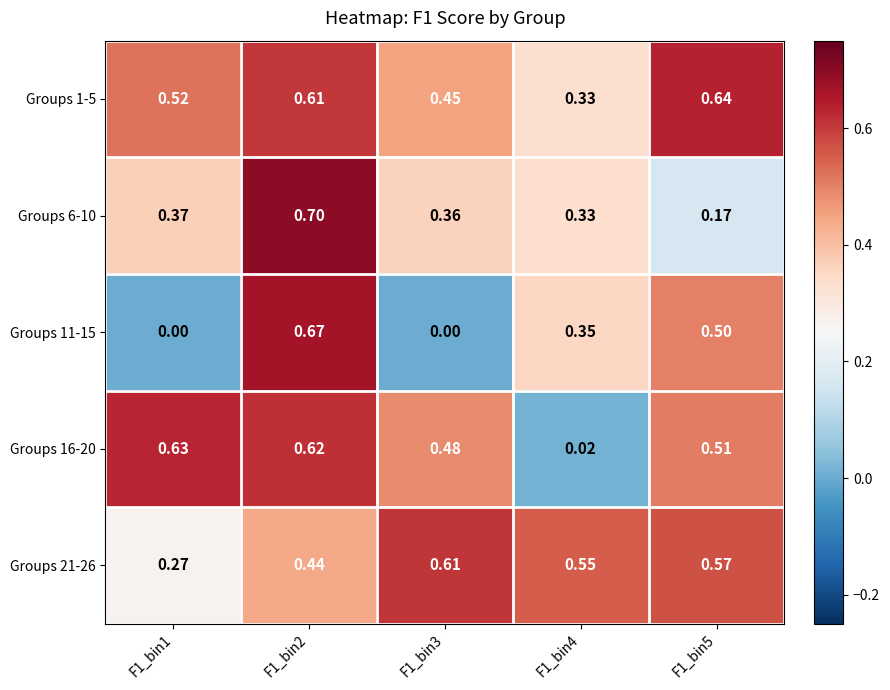

At which category is the sum across all series the highest?

F1_bin2